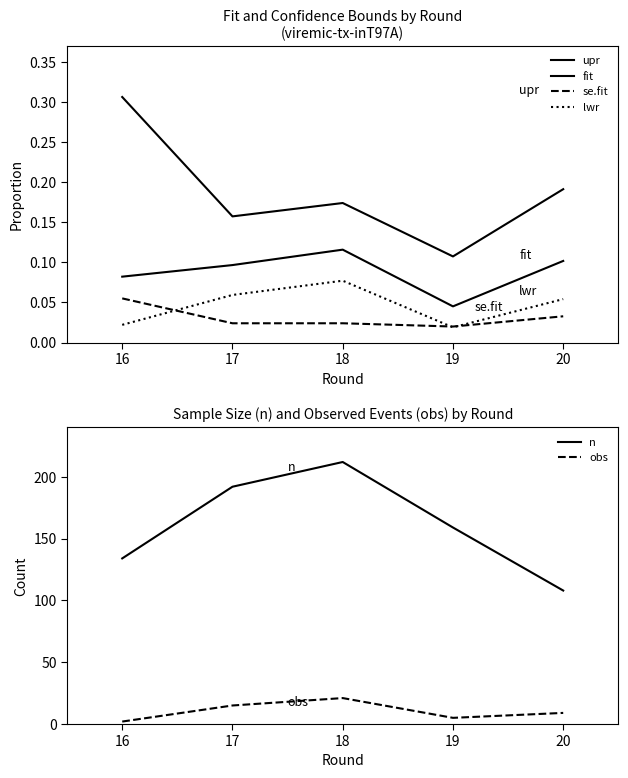

Is it true that se.fit equals 0.0 at 19?

True